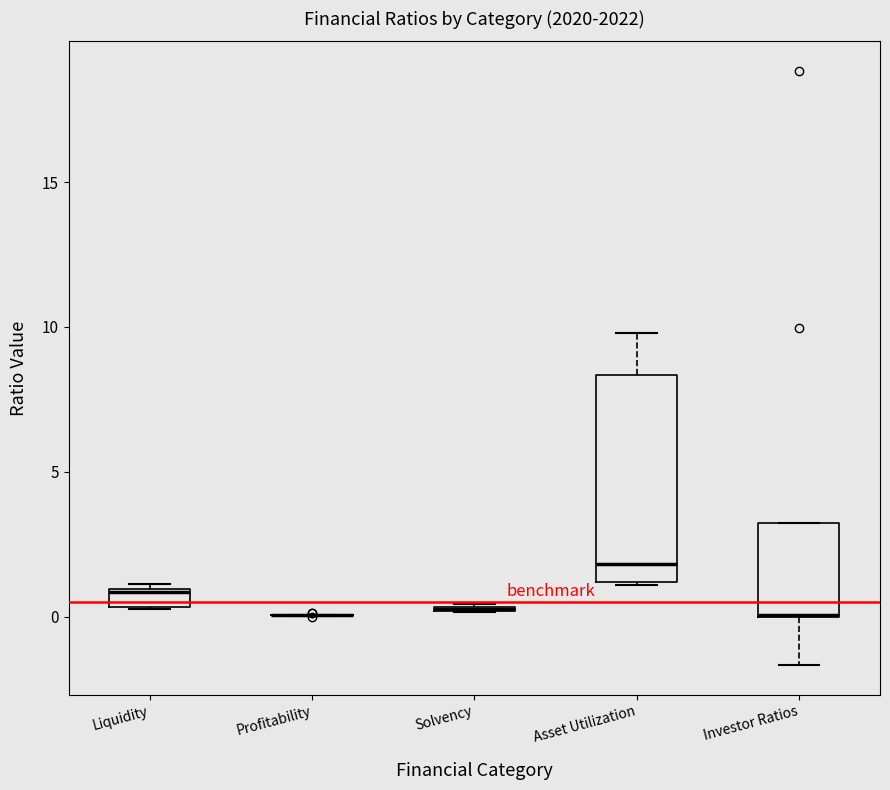

Which box is the tallest, from its lower edge to its upper edge?

Asset Utilization